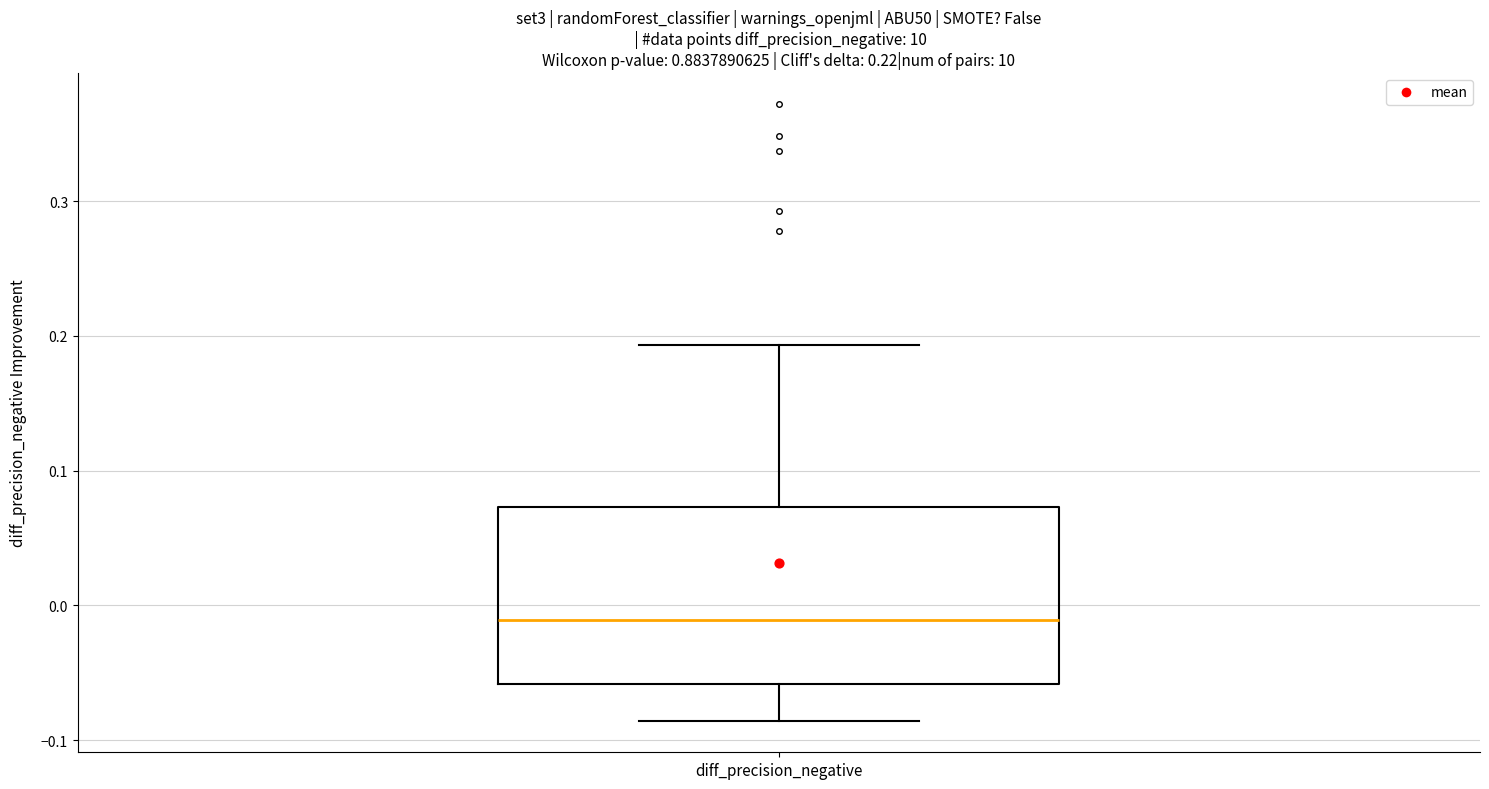

Read this box plot against the y-axis: the position of the median line, the range covered by the box, and the ends of both whiskers. The values are not printed on the chart, so give them approximately, as read against the axis.

median -0.01, box -0.06 to 0.07, whiskers -0.09 to 0.19